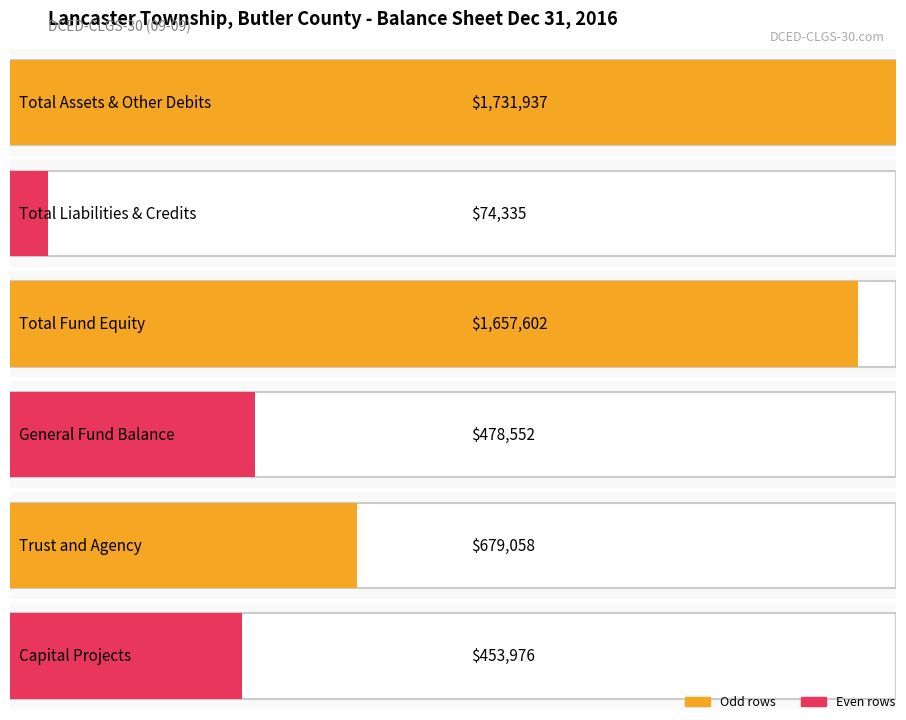

The chart shows a value of 1657602 at Total Fund and Account Group Equity. True or false?

True